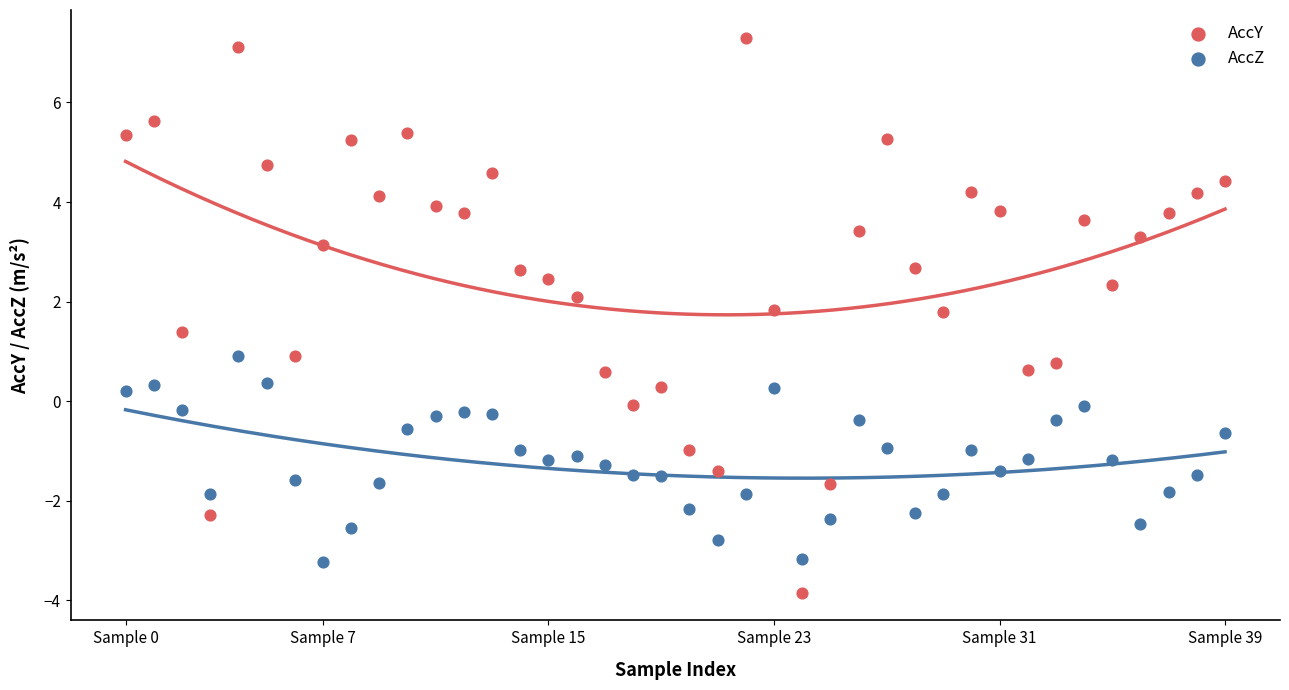

Across all data points, what is the range of Y values (max minus min)?

11.1